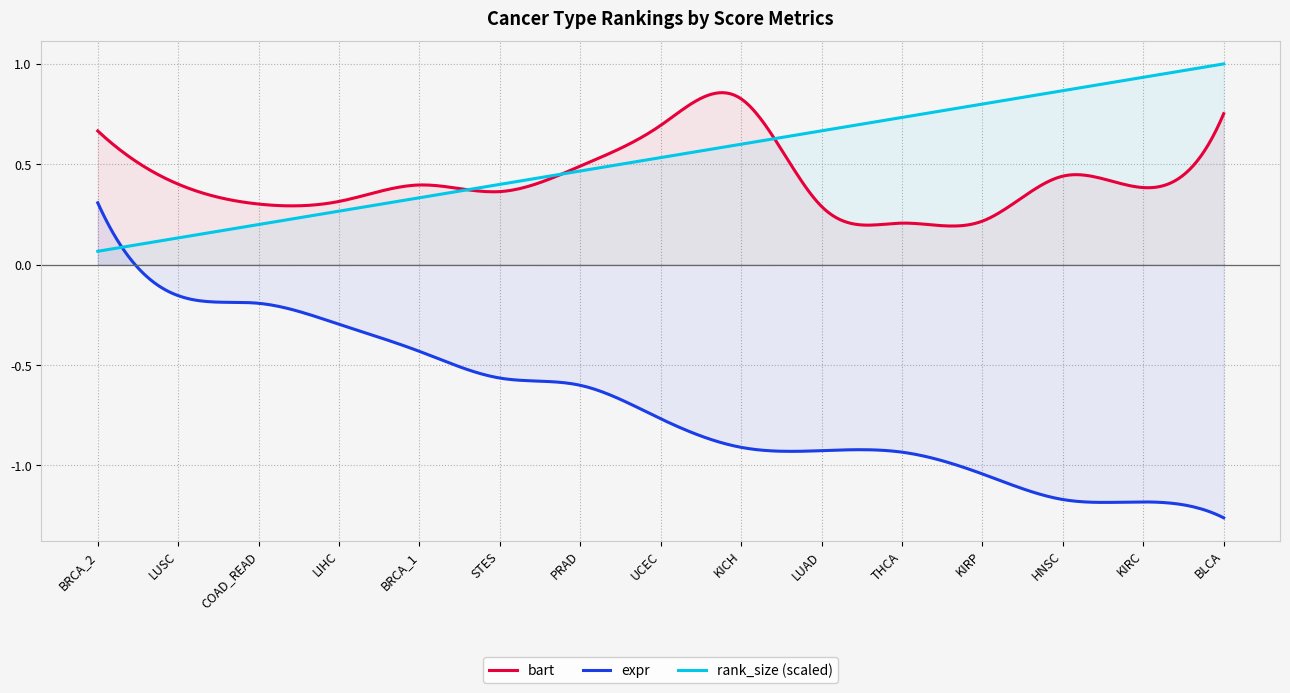

The expr series shows -0.4 at KIRC. True or false?

False